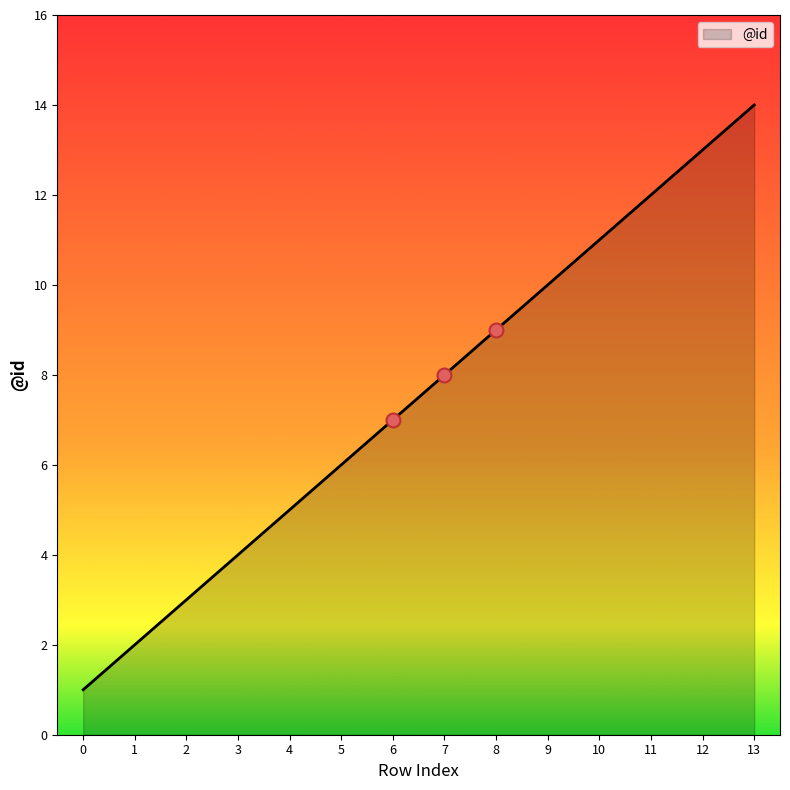

Between 12 and 1, which is larger?

12